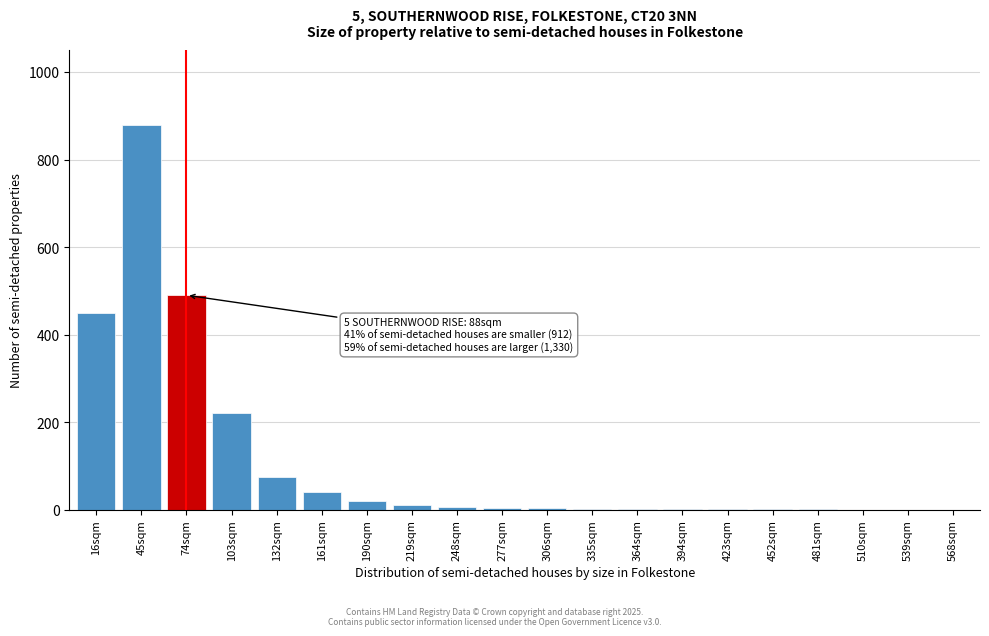

What is the sum of all values?

2206